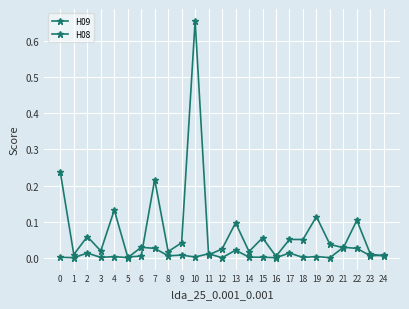

At which label does H08 reach its minimum?

12